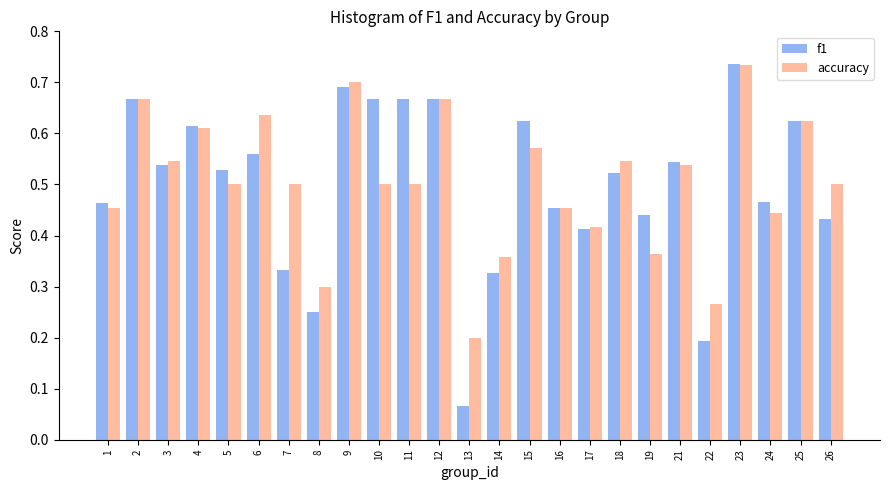

Rank the series at 15 from highest to lowest value.

f1, accuracy